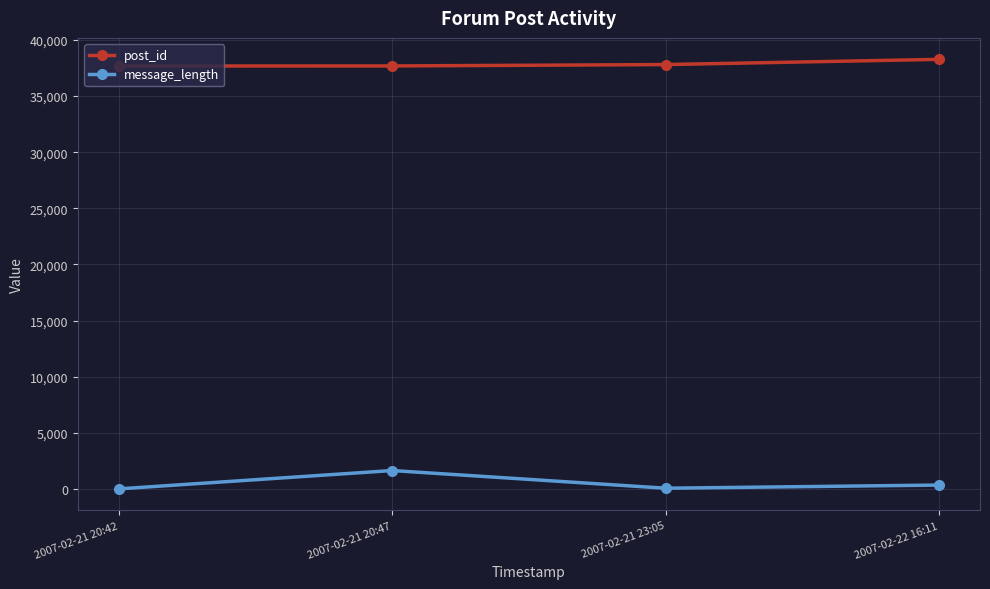

True or false: message_length and post_id cross at least once.

False